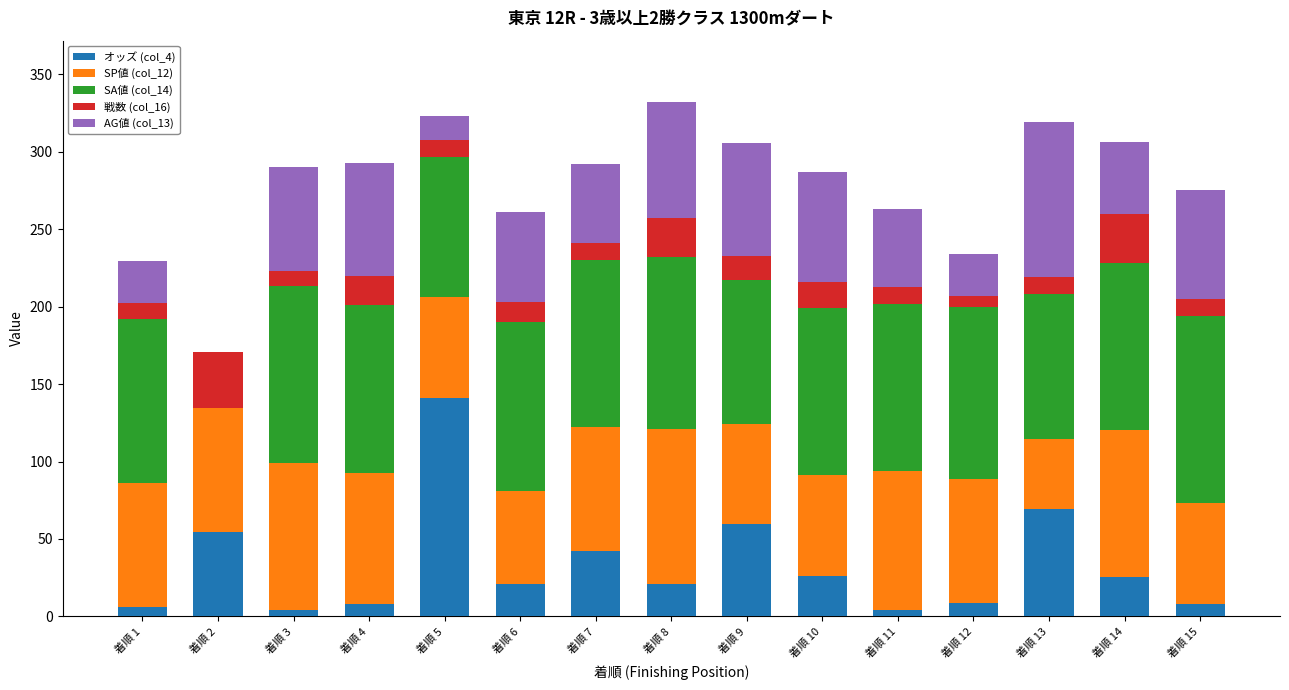

What is the total value across all series at 着順 9?

305.5